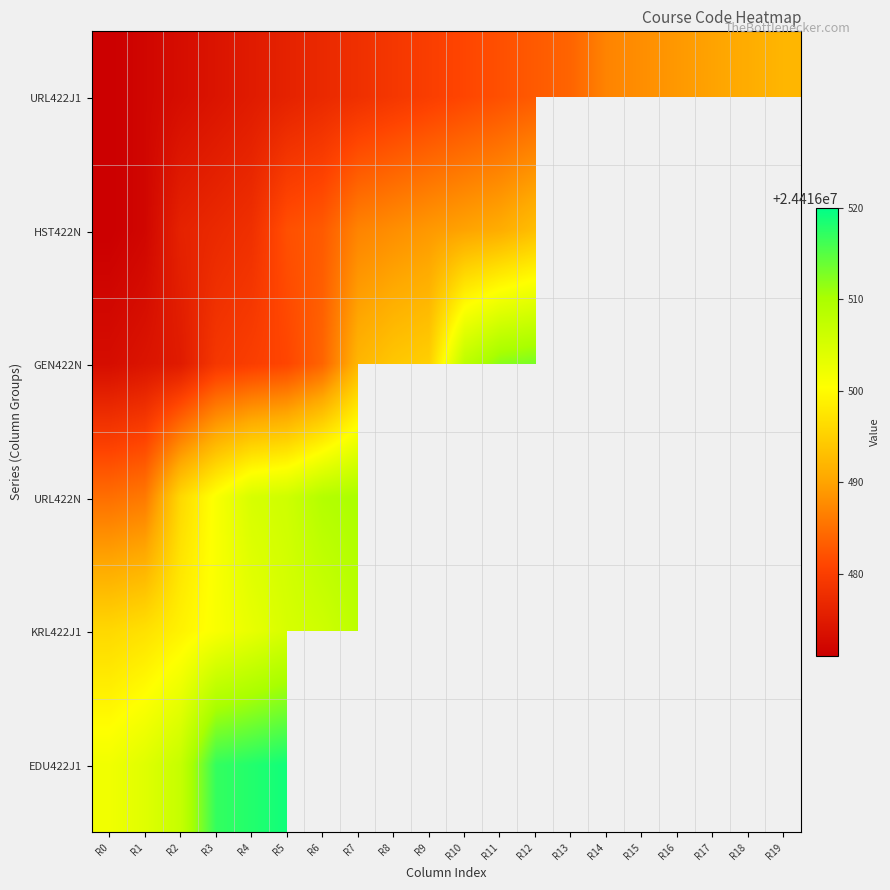

Which label corresponds to the smallest value in the chart?

R0